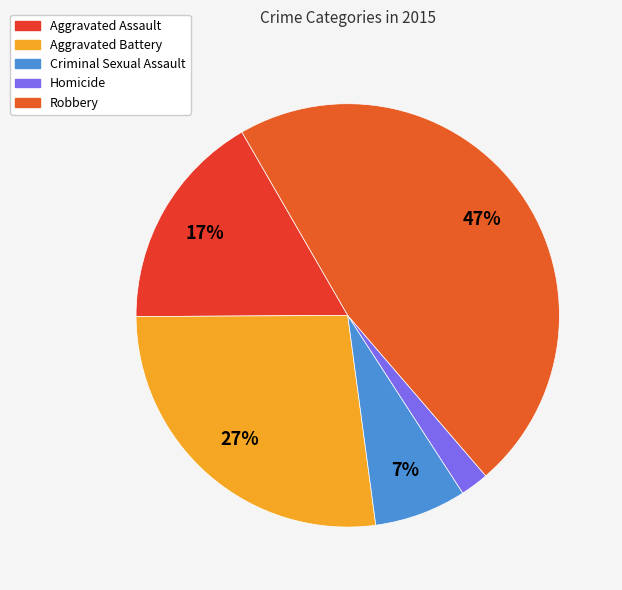

How many slices are in this pie chart?

5